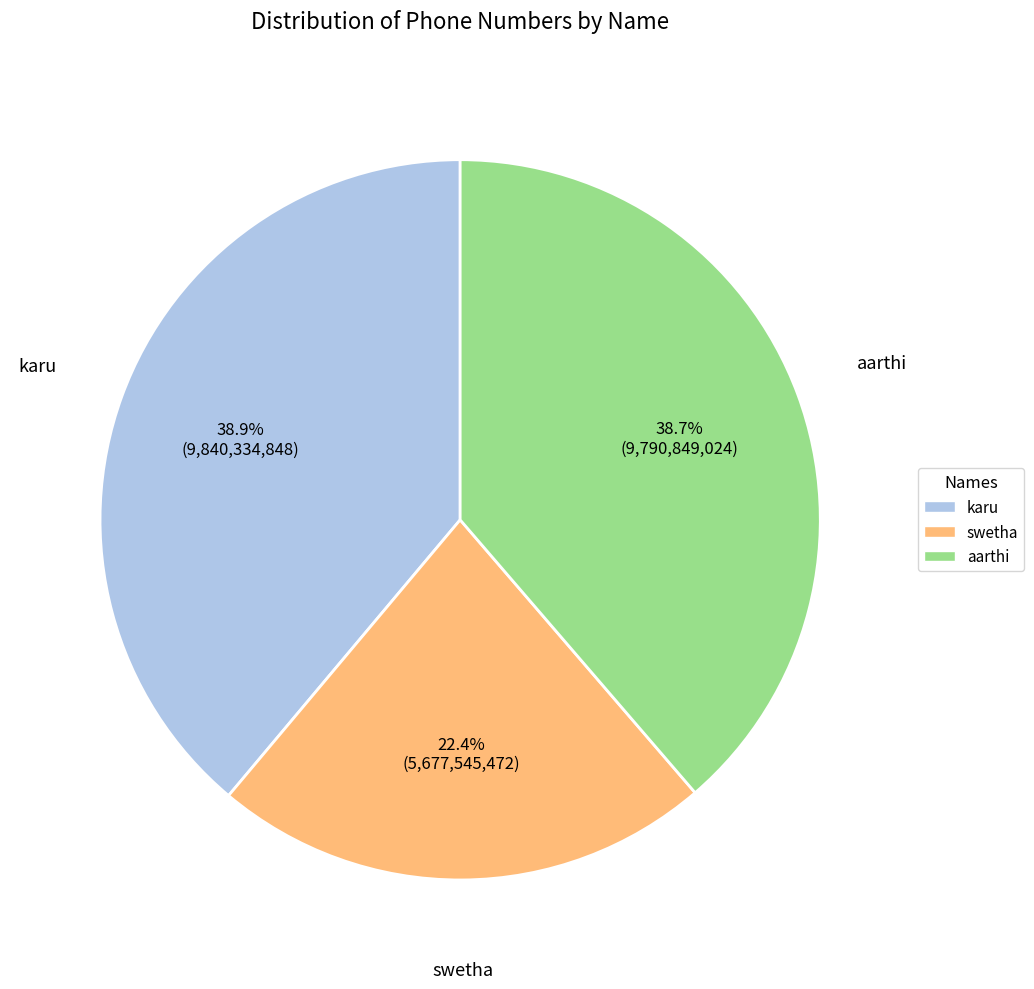

To the nearest percent, what percentage of the pie is karu?

39%